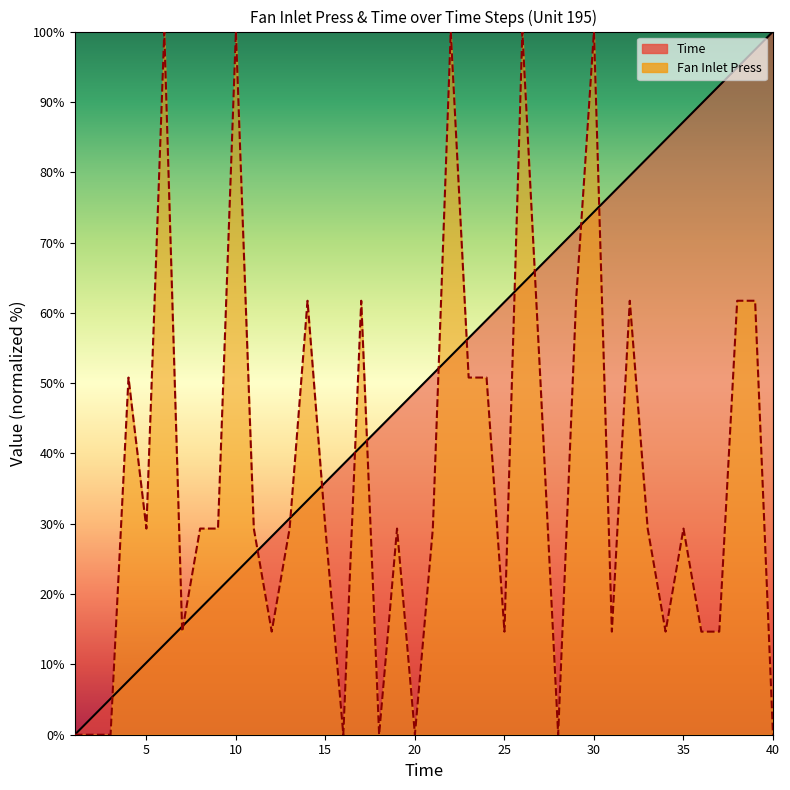

What is the difference between the Fan Inlet Press values at 26 and 3?

100.0